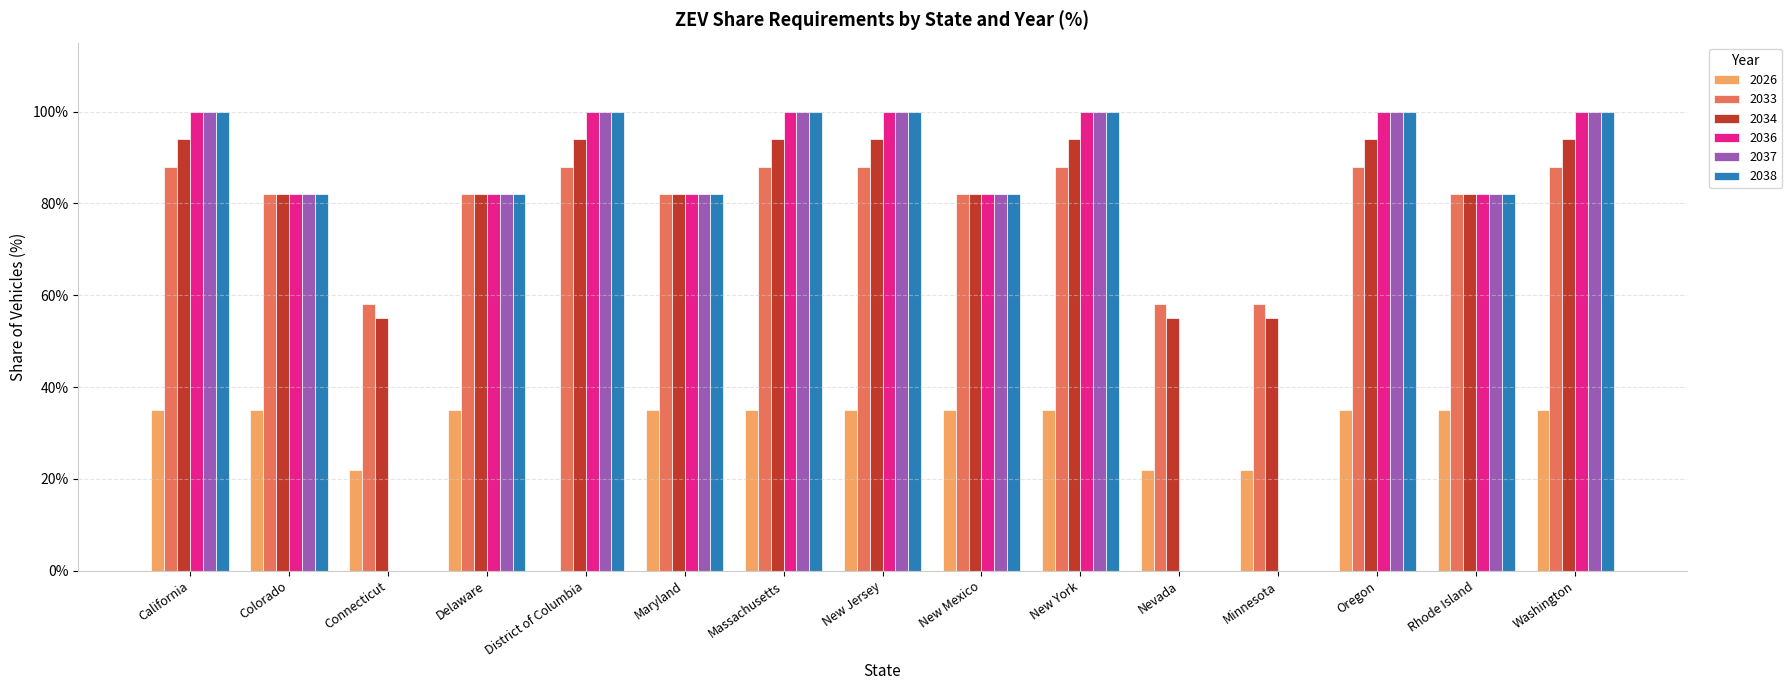

Which series has the widest spread of values?

2036